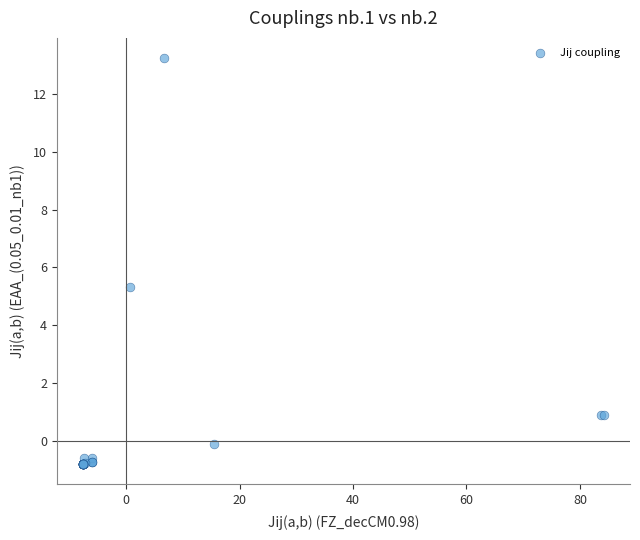

What Y value in the scatter plot is closest to 6?

5.3